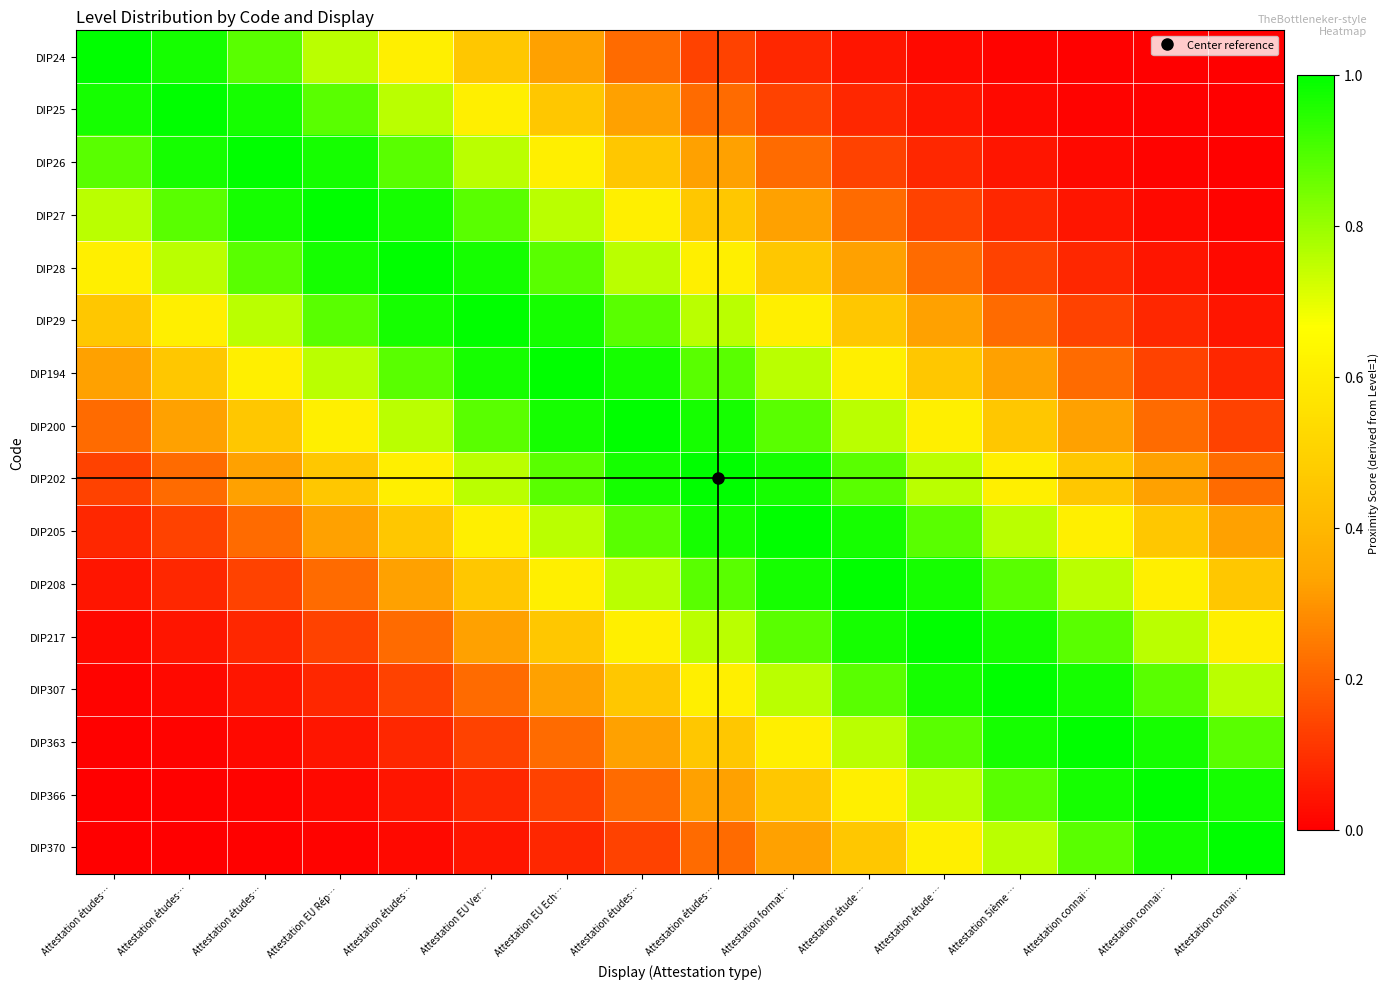

At which category is the sum across all series the highest?

Attestation études…